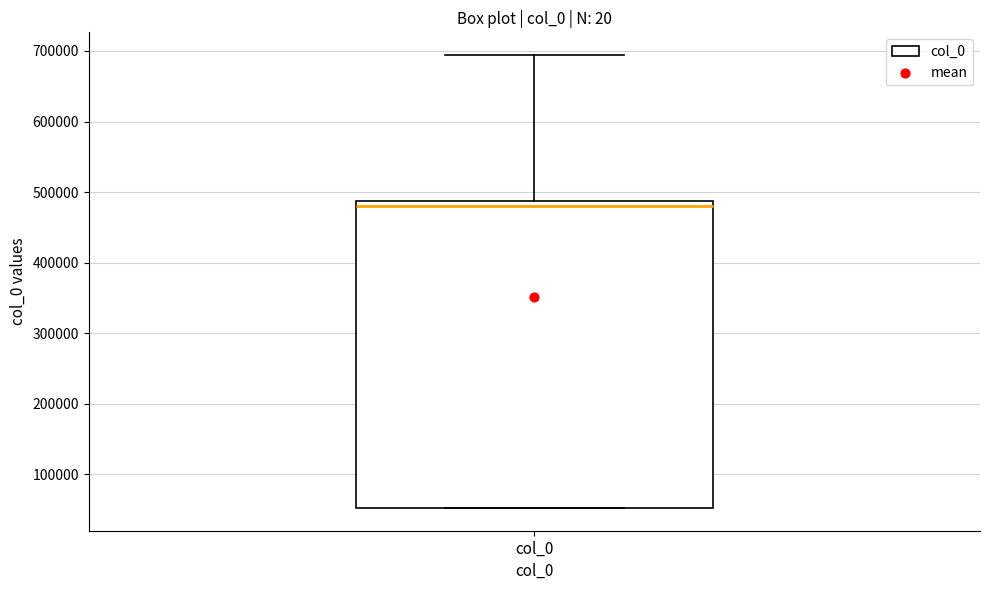

Where is the upper edge of the box for col_0 on the y-axis? The values are not printed on the chart, so give them approximately, as read against the axis.

490000